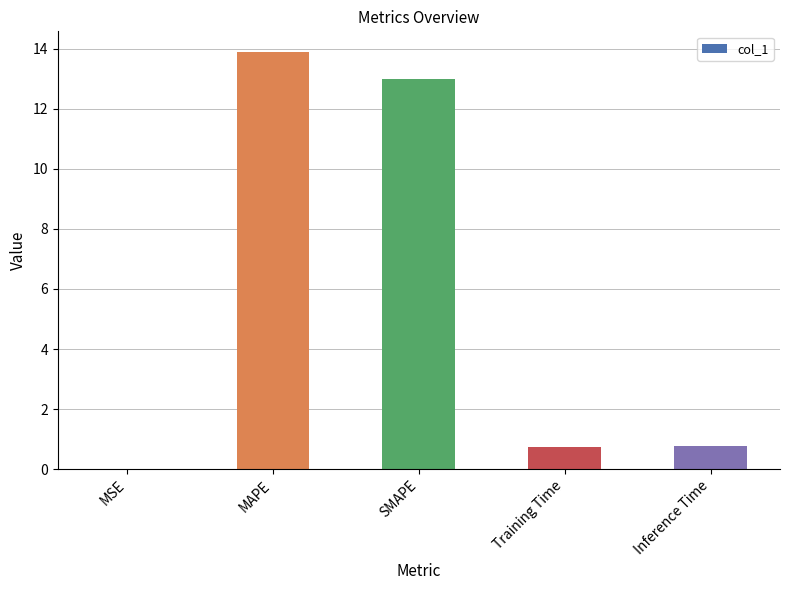

Read the value at Training Time.

0.7